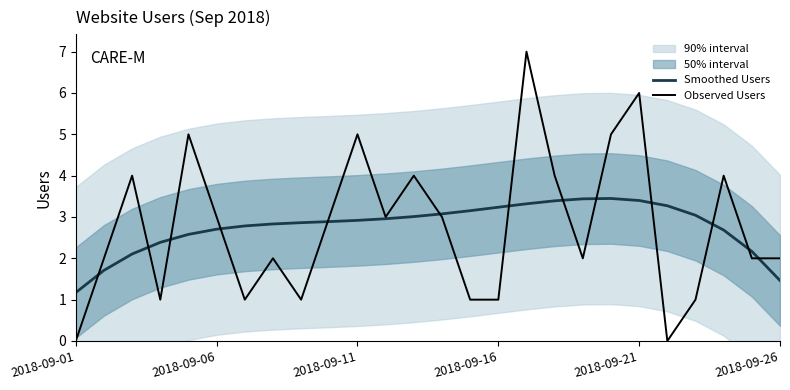

True or false: Smoothed Users has a value of 1.5 at 2018-09-26.

True